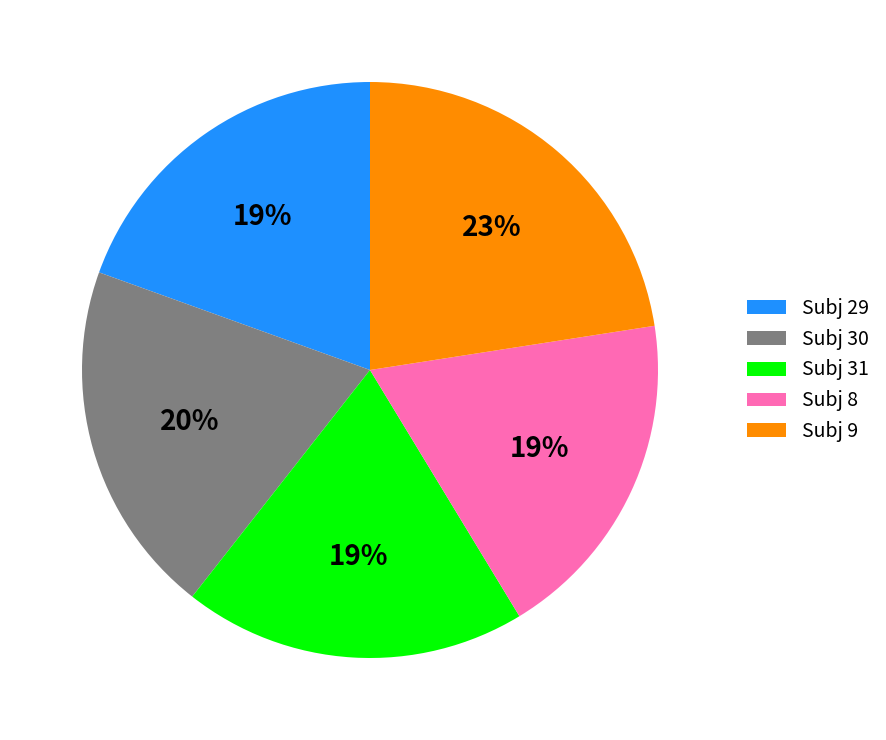

Is it true that Subj 31 is 19% of the pie?

True